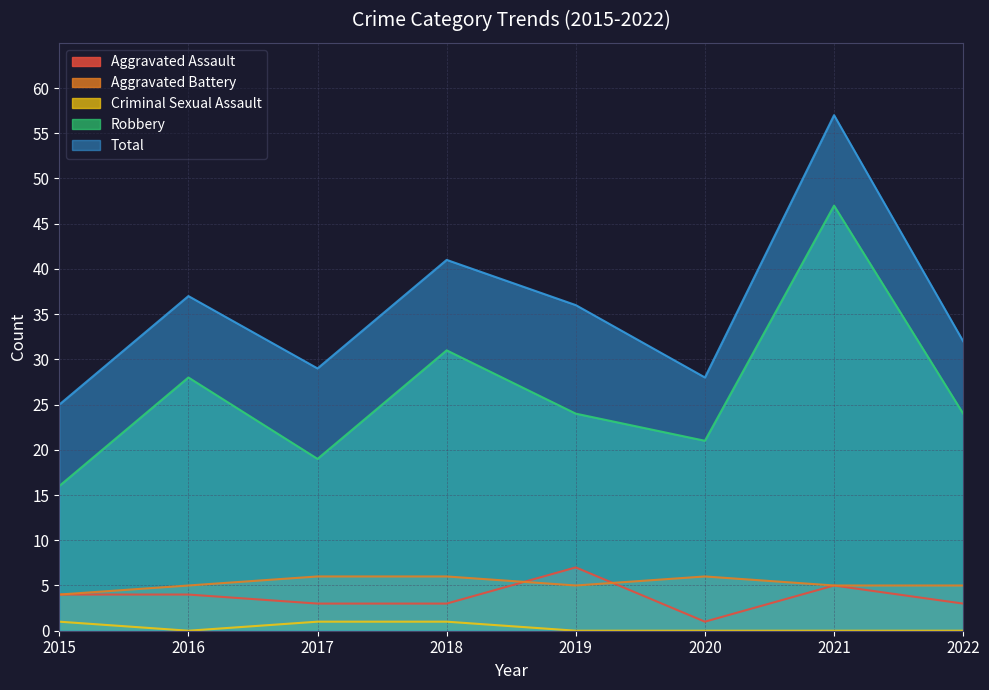

After their last crossing, which series has the higher values: Aggravated Assault or Aggravated Battery?

Aggravated Battery